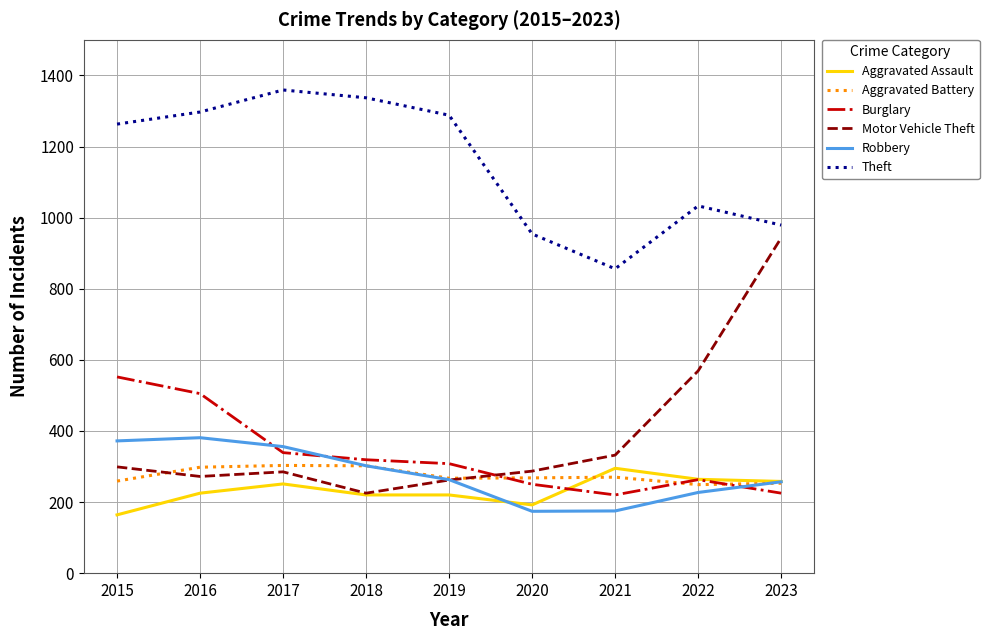

True or false: Aggravated Battery and Robbery cross at least once.

True